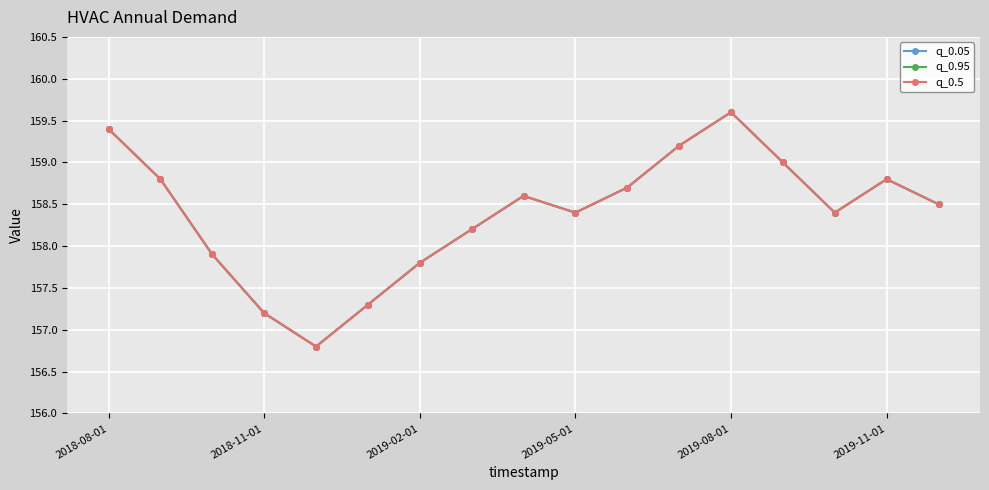

Which series has the largest total across all categories?

q_0.05